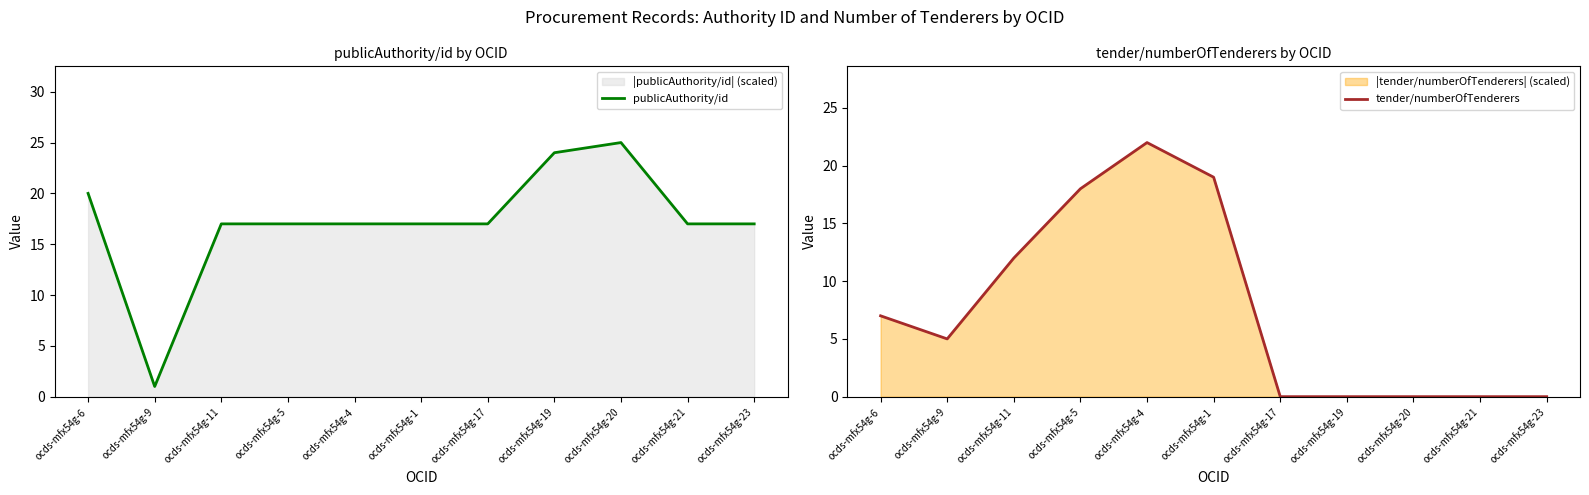

The value of tender/numberOfTenderers at ocds-mfx54g-17 is 14. True or false?

False